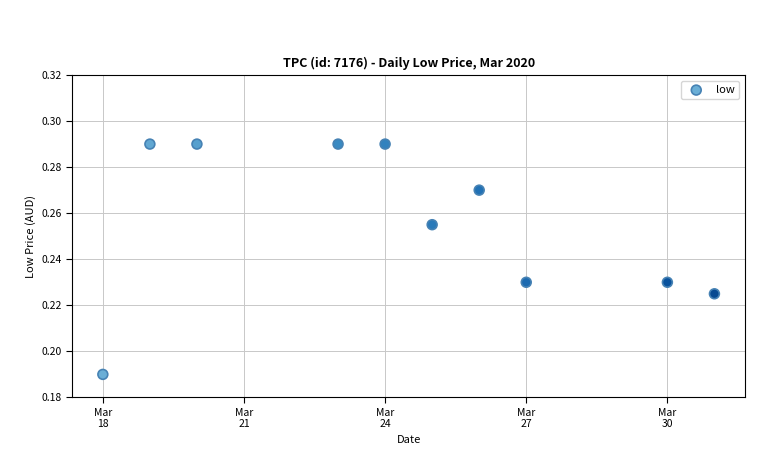

What is the average X value?

18345.3